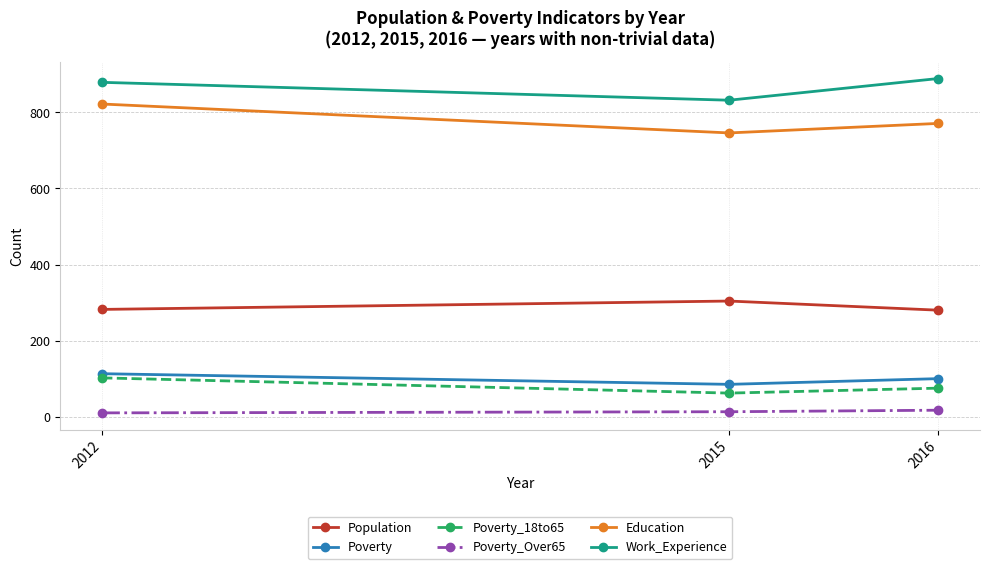

The value of Poverty_18to65 at 2012 is 102. True or false?

True